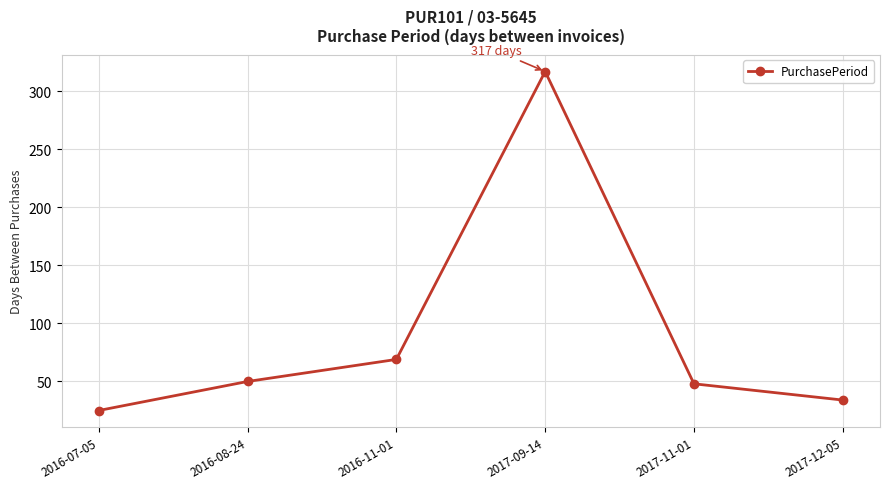

Is this an area chart (filled region under the line)?

No